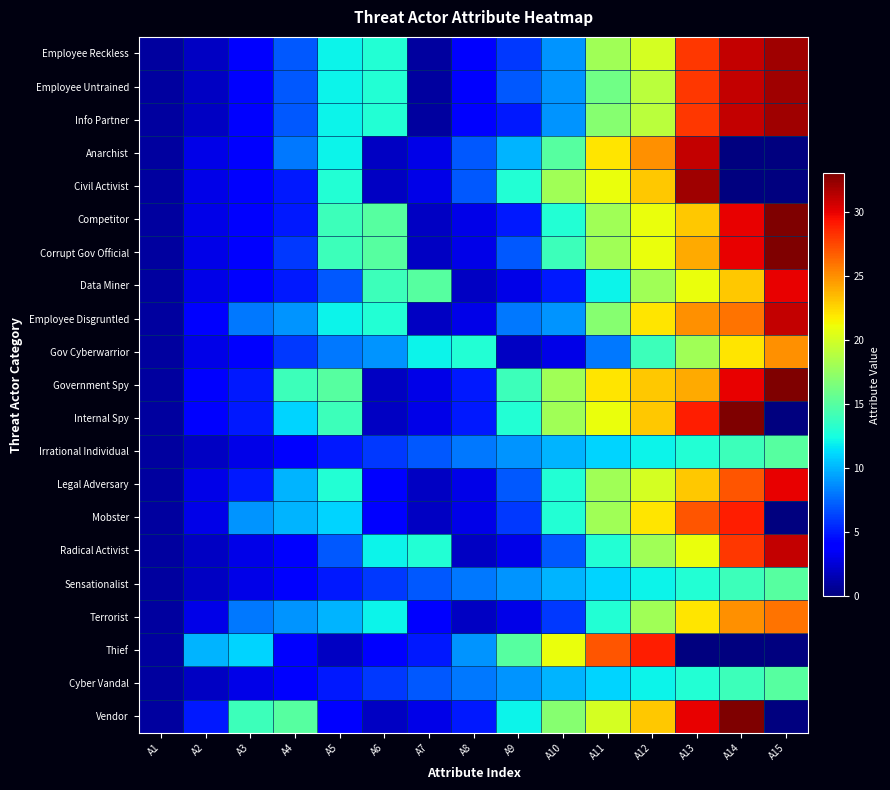

What is the spread (max minus min) of values at A13?

32